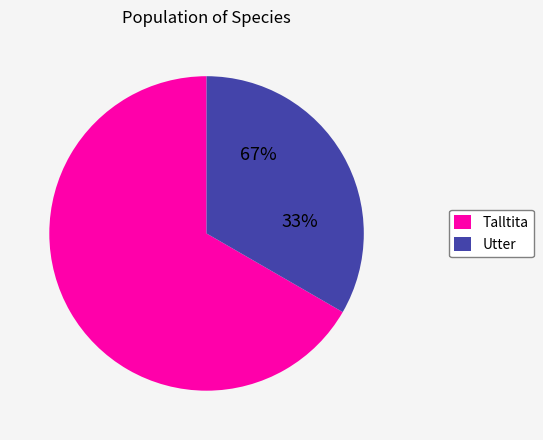

To the nearest percent, what is the difference between the largest and smallest slice percentages?

33%